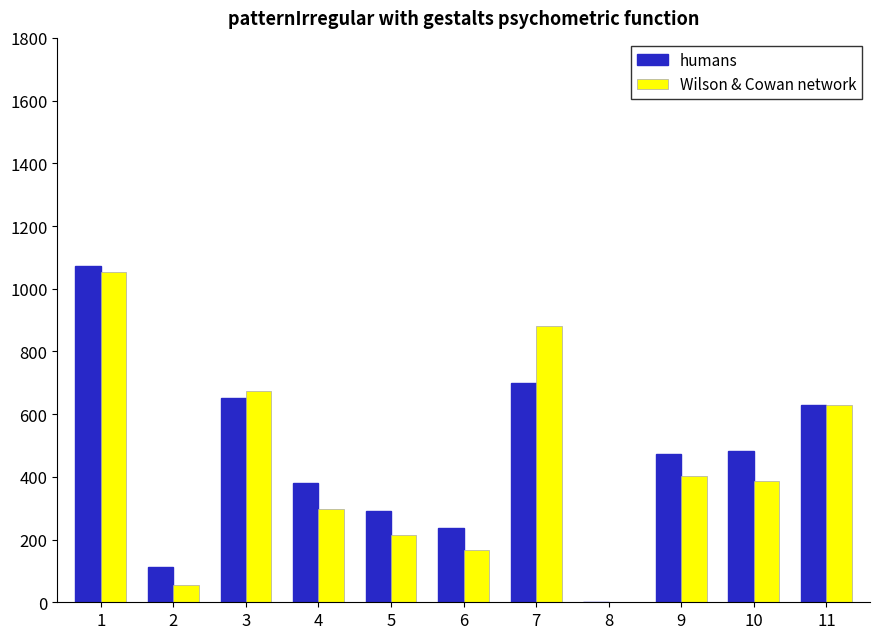

The value of humans at 2 is 112.0. True or false?

True